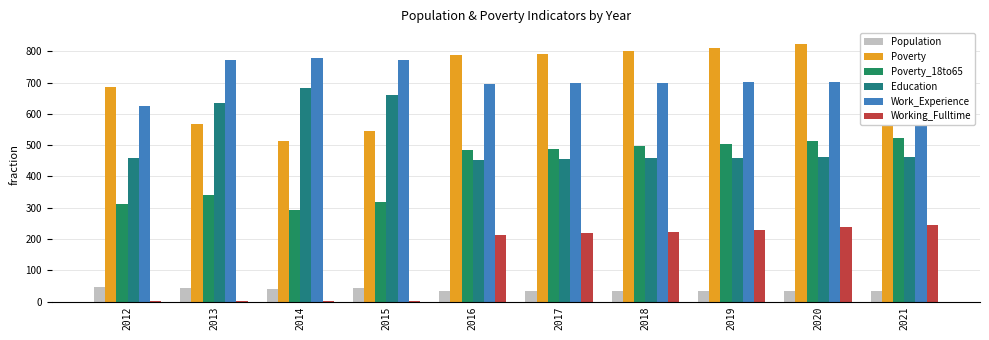

What is the value of the Population bar at the 10th from the left?

33